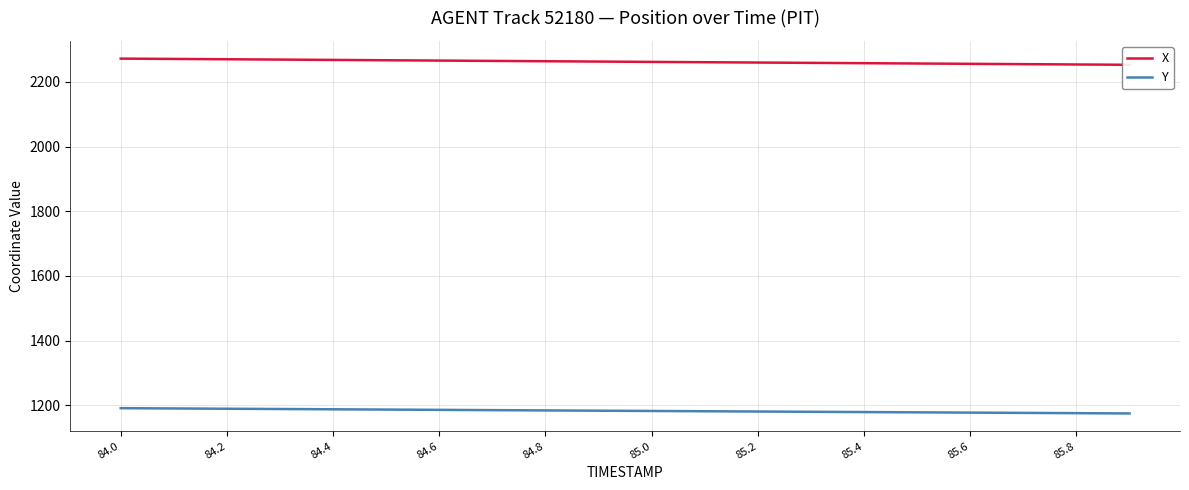

Is it true that Y equals 740.0 at 85.6?

False